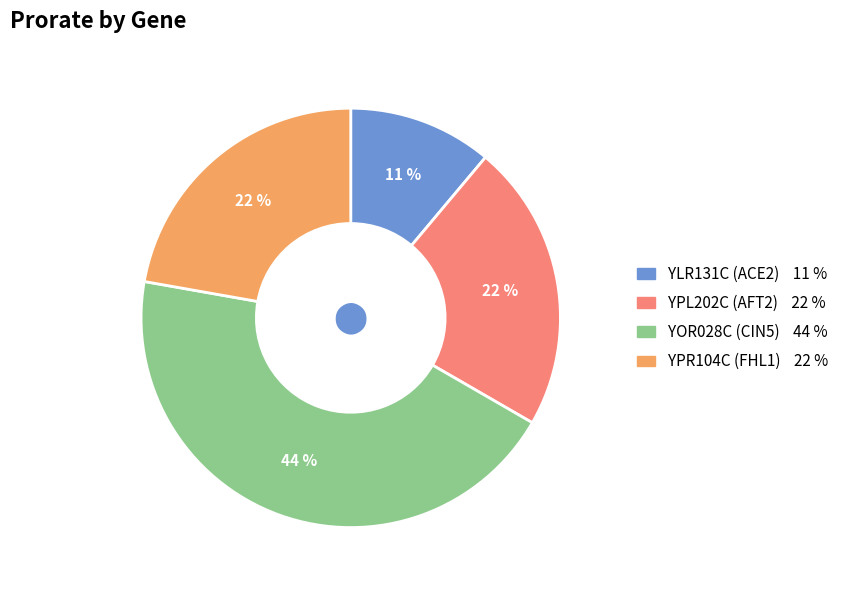

Does YLR131C (ACE2) represent more than half of the total?

No